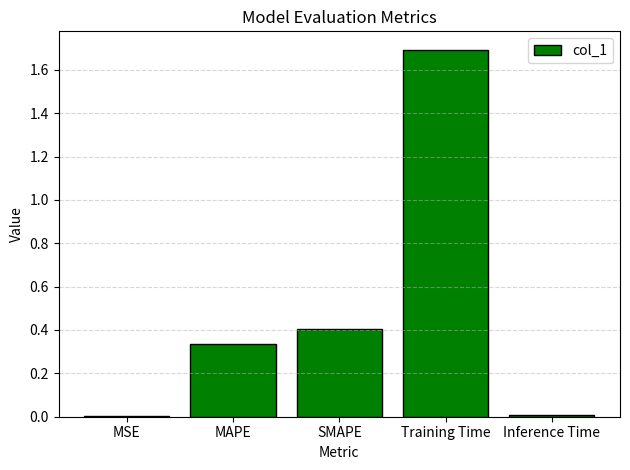

Which has a higher value, SMAPE or MAPE?

SMAPE